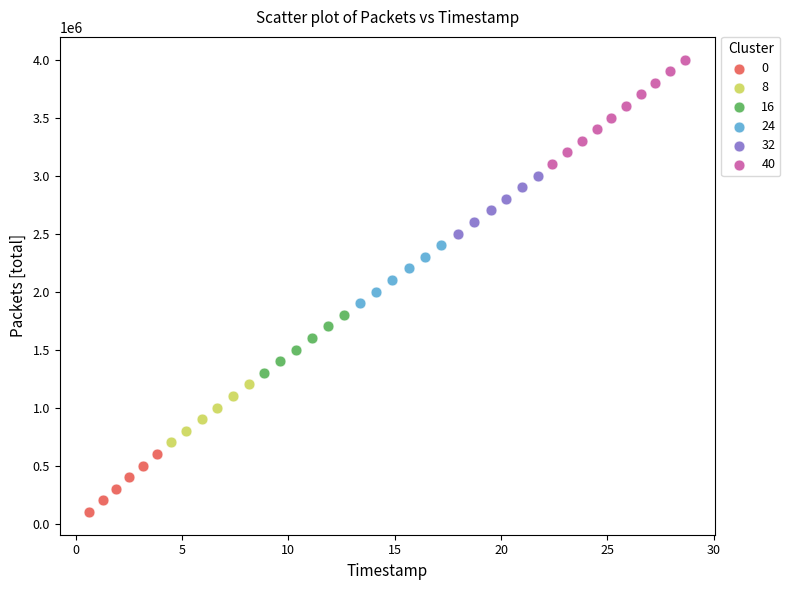

Which series contains the highest Y value?

40